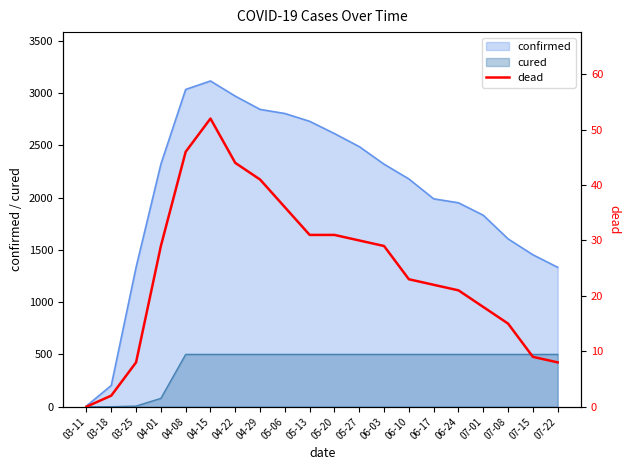

What is the label of the 9th point from the left?

05-06